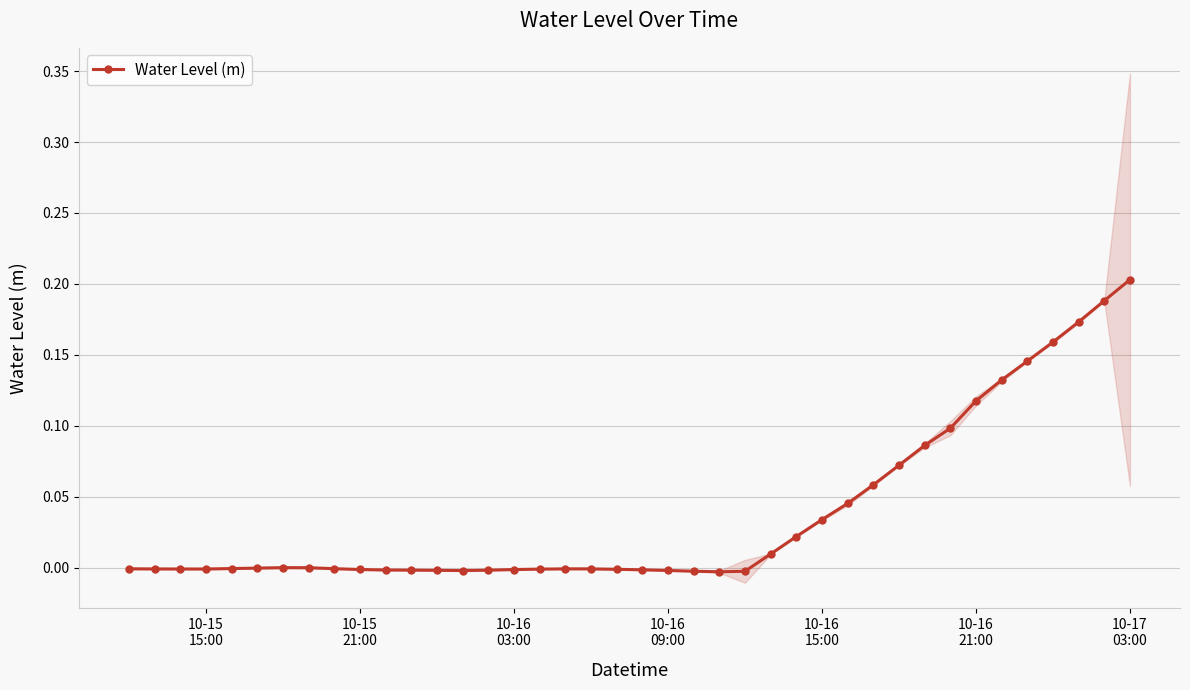

True or false: Water Level (m) has more than 1 interior local peaks.

True